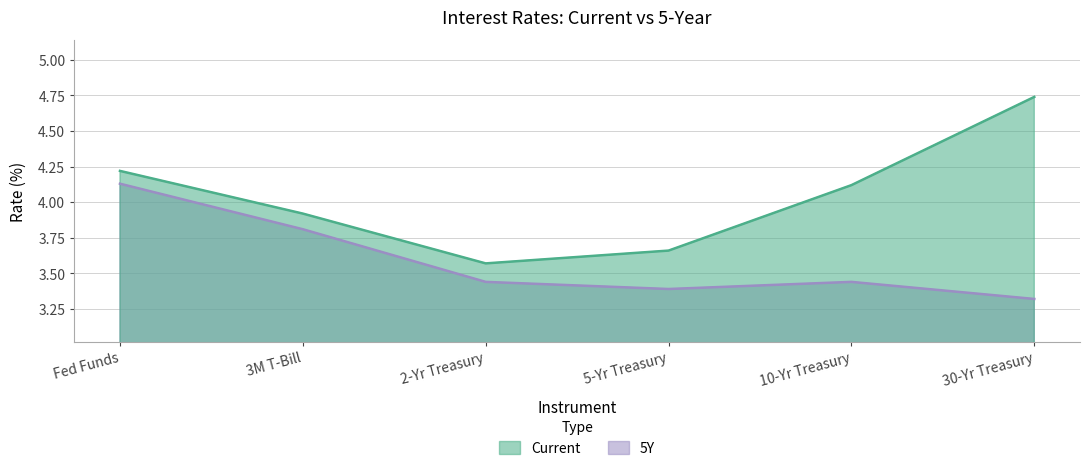

What is the average value of the Current series?

4.0